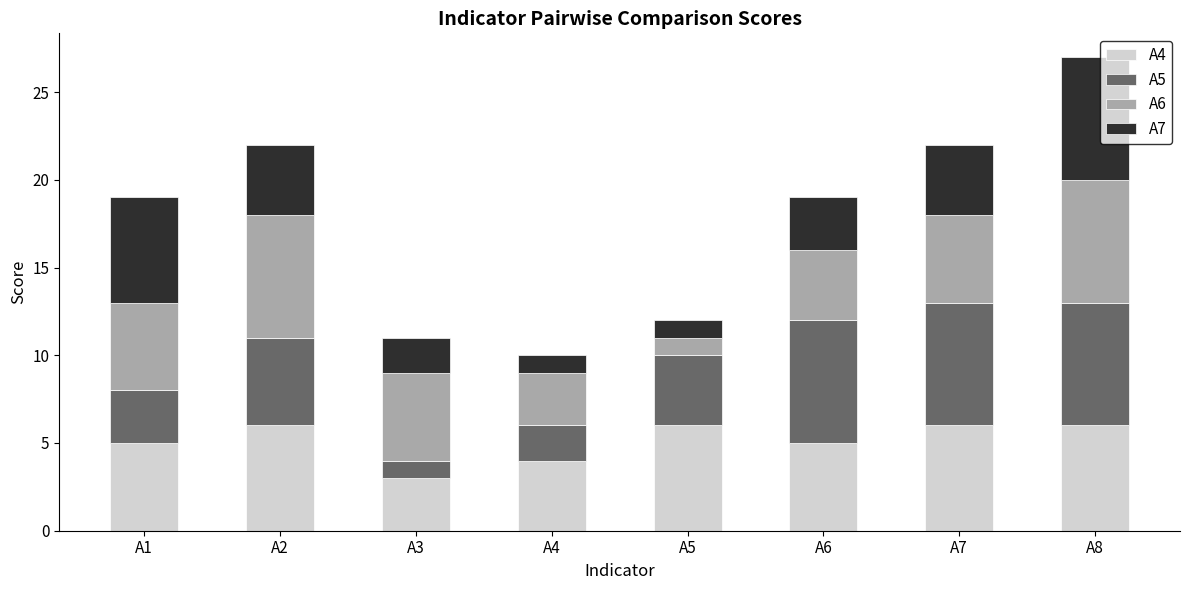

The value of A4 at A4 is 1. True or false?

False